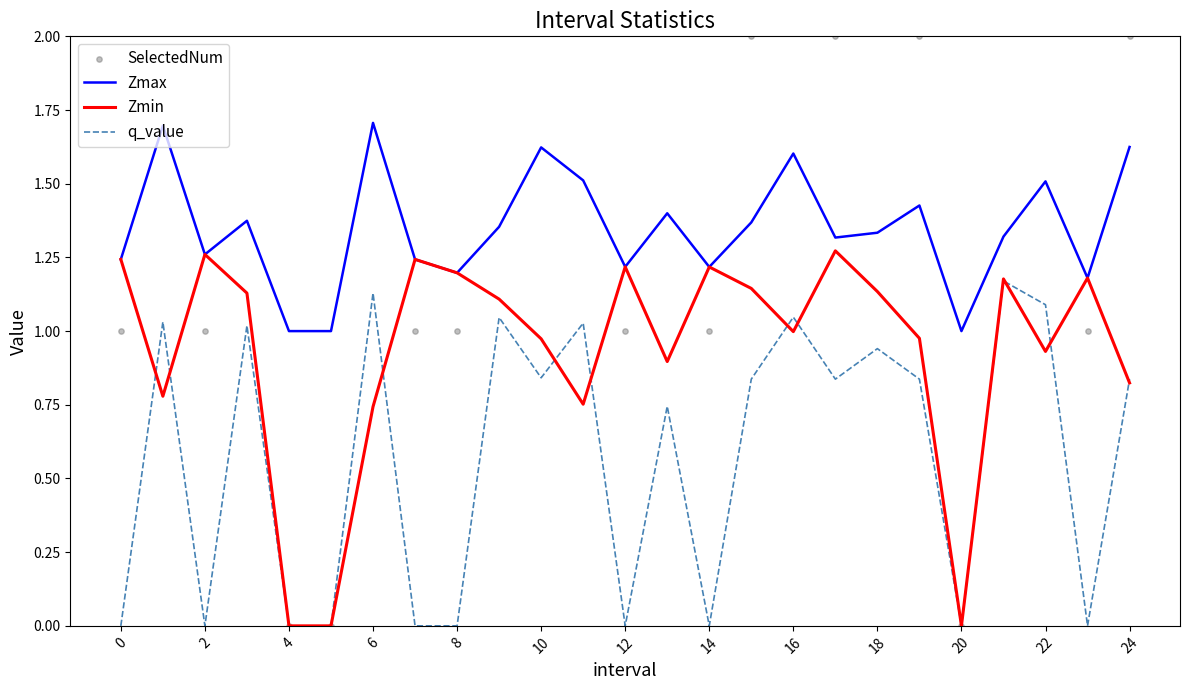

Which series contains the lowest Y value?

Zmin